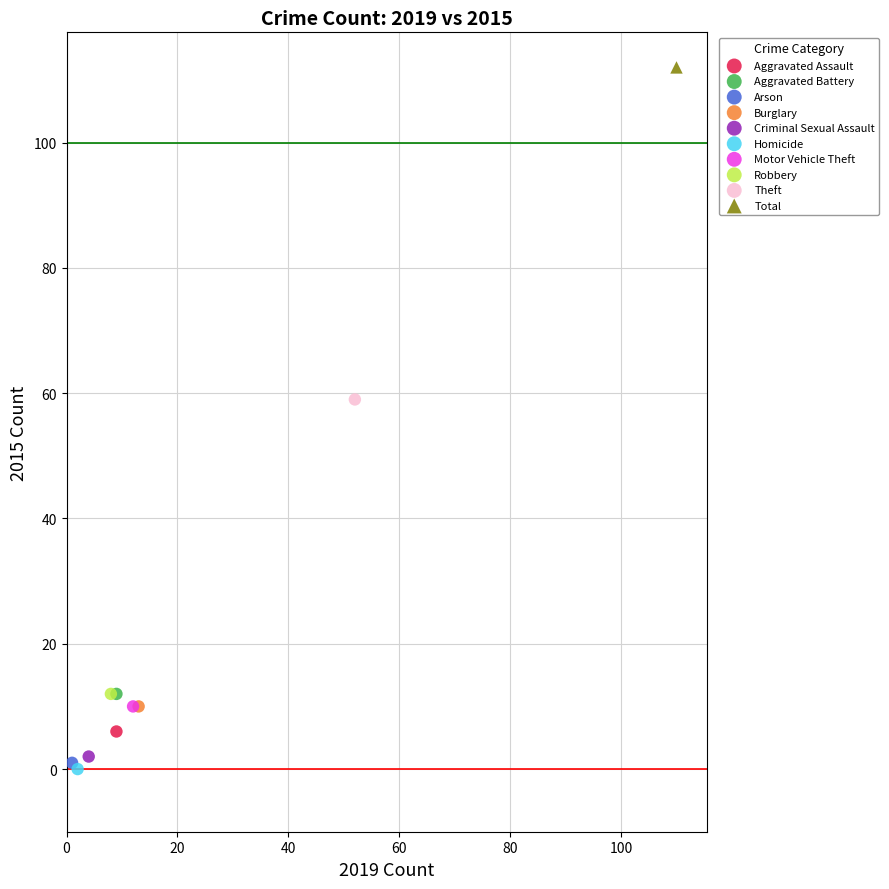

What are all the series names shown in the legend?

Aggravated Assault, Aggravated Battery, Arson, Burglary, Criminal Sexual Assault, Homicide, Motor Vehicle Theft, Robbery, Theft, Total